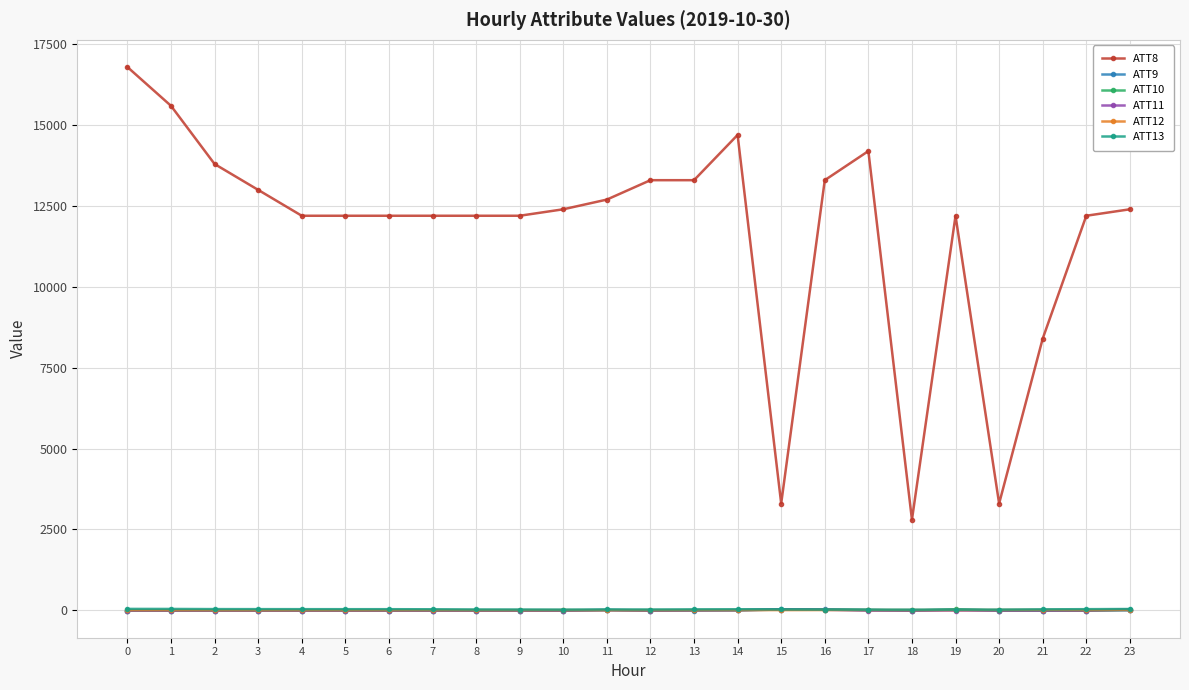

True or false: ATT8 and ATT10 intersect in this chart.

False